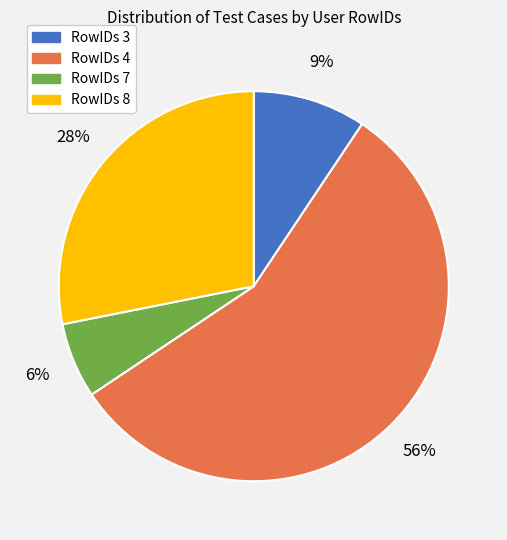

Which category has the biggest portion of the pie?

RowIDs 4